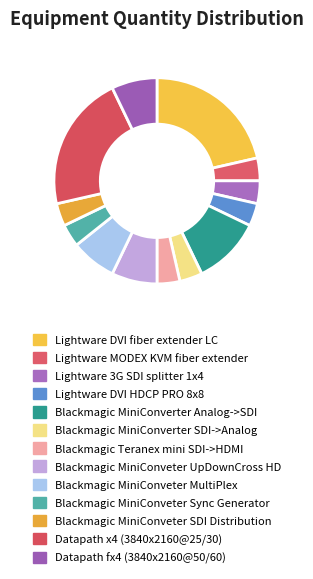

Combined, do Lightware 3G SDI splitter 1x4 and Lightware DVI fiber extender LC account for over 50%?

No